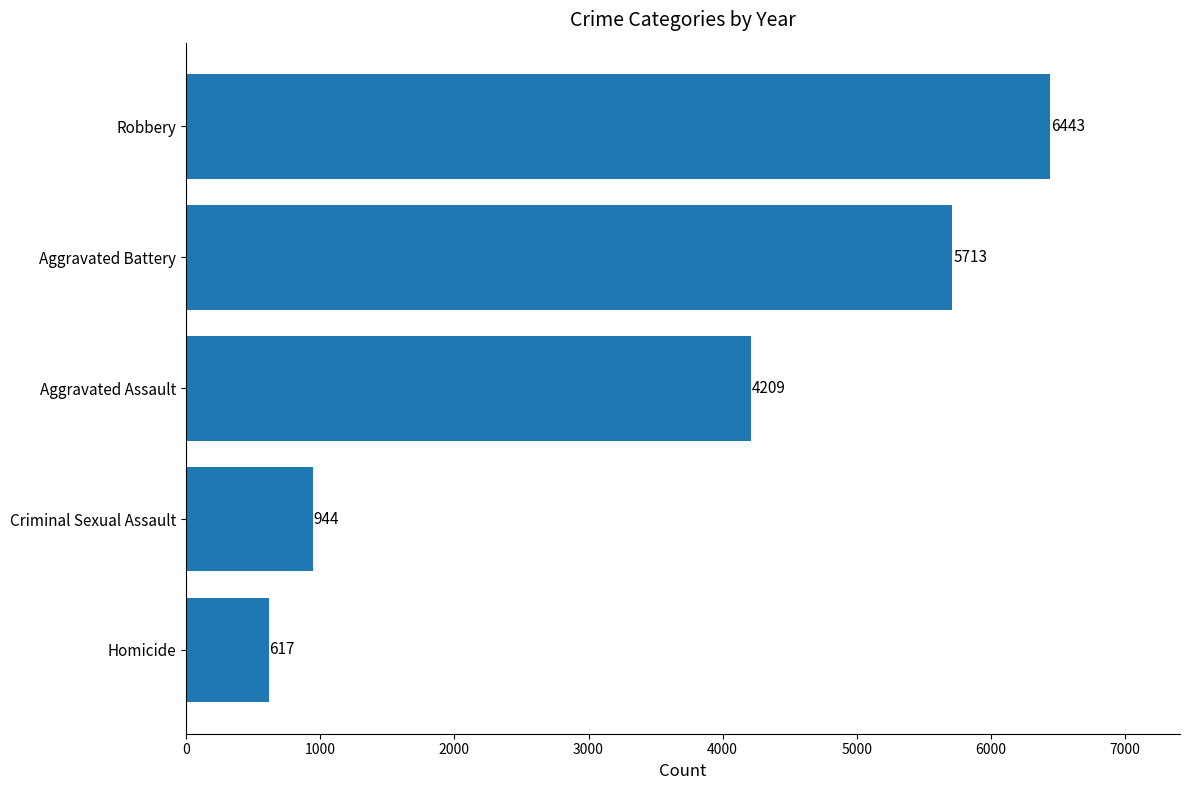

What is the difference between the second highest and second lowest values?

4769